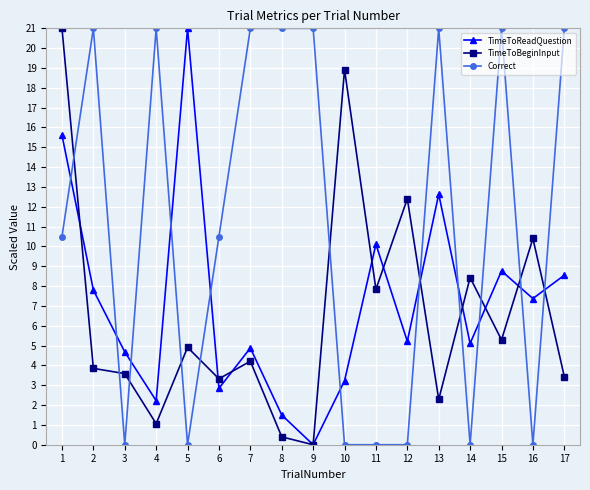

How many positive values does the TimeToBeginInput series have?

16